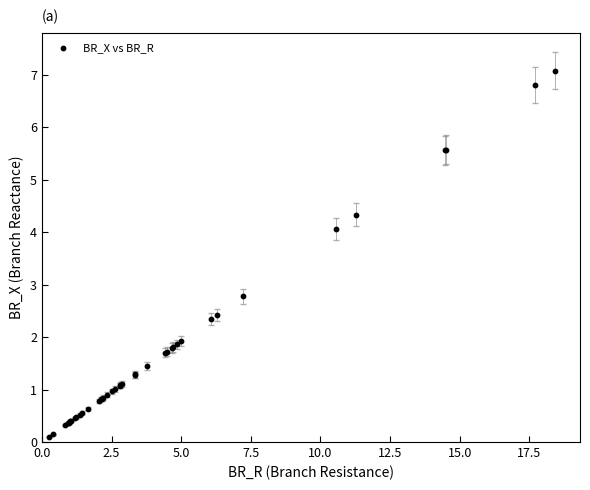

What Y value in the scatter plot is closest to 3?

2.8